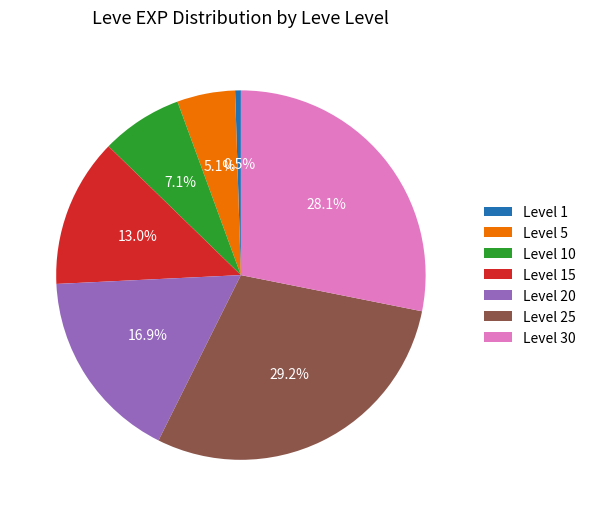

Do Level 5 and Level 30 together represent more than half of the pie?

No